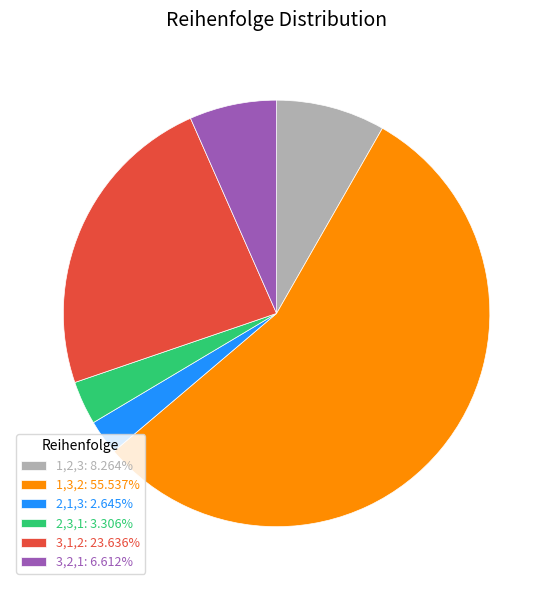

True or false: 1,3,2 accounts for 56% of the total.

True